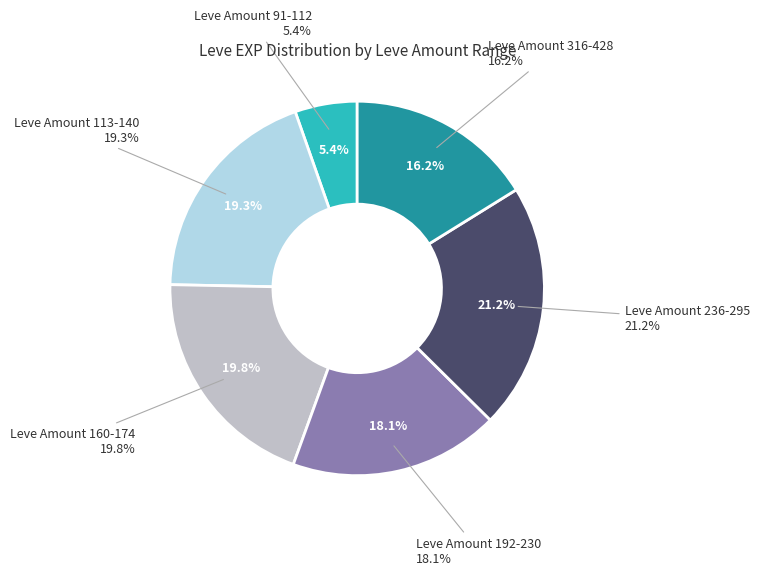

Is 235 the majority of the pie?

No